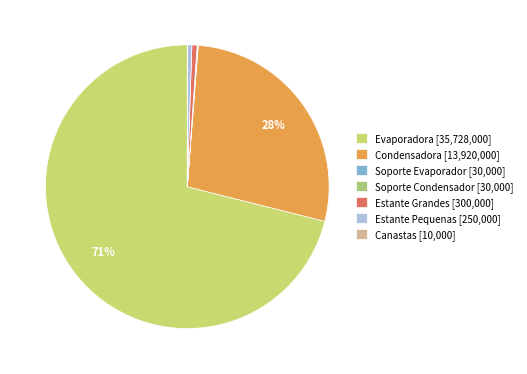

Count the number of slices in the pie.

7